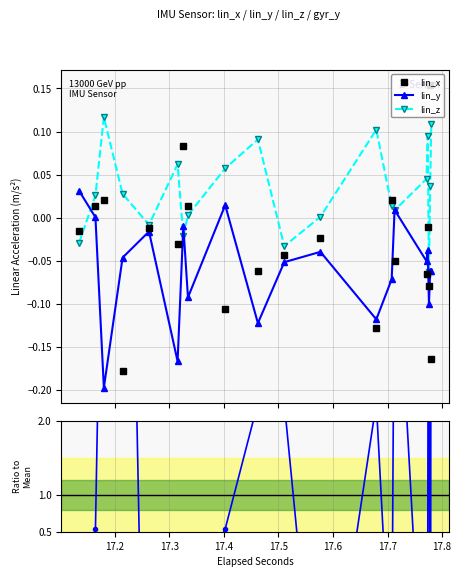

After their last crossing, which series has the higher values: lin_x or lin_y?

lin_y